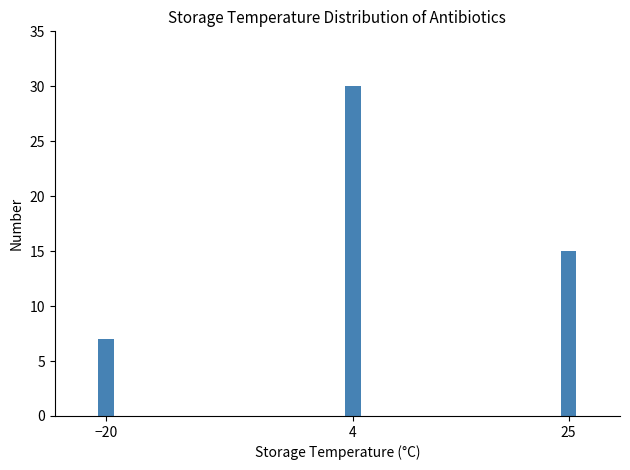

Reading left to right, list all the values displayed in this chart.

−20=7	4=30	25=15